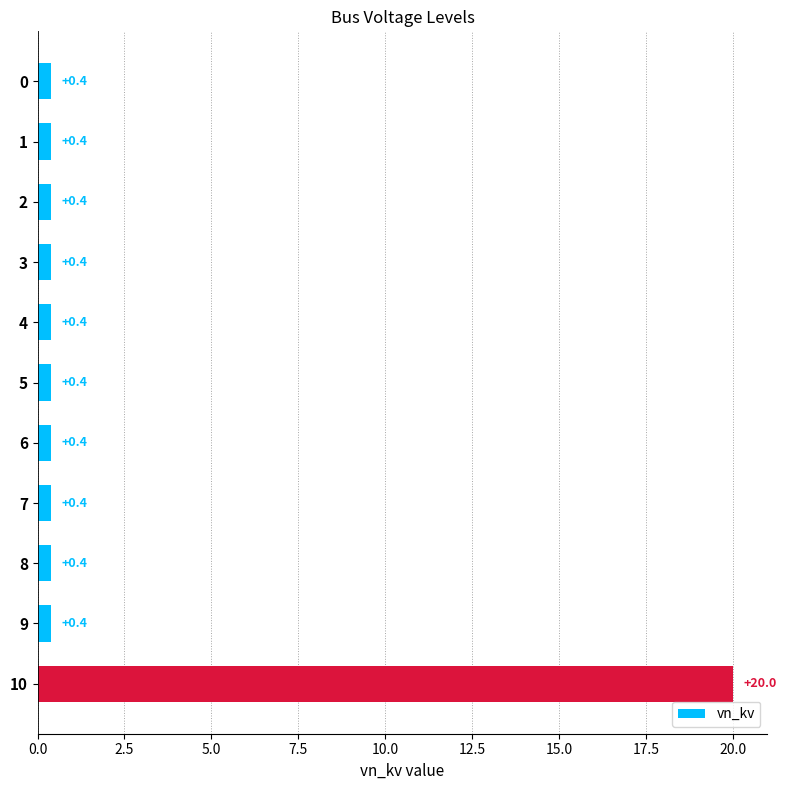

Is it true that the value at 10 is 20.0?

True